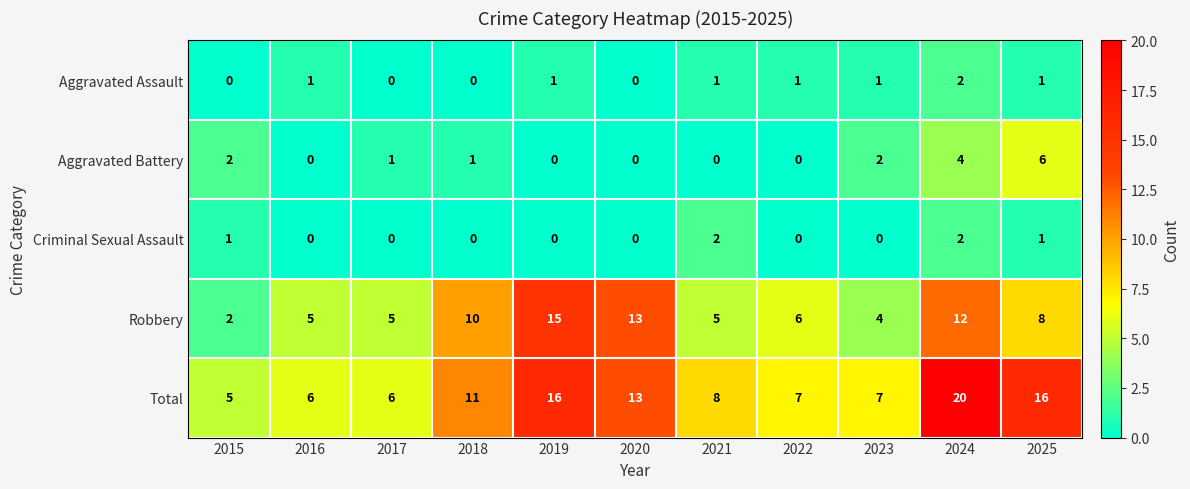

What is the total value across all series at 2025?

32